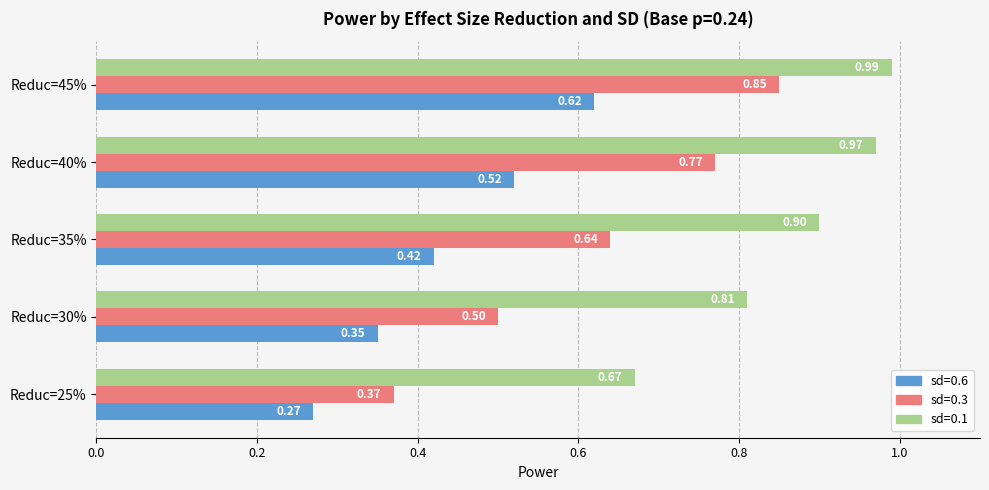

At which label does sd=0.6 reach its minimum?

Reduc=25%